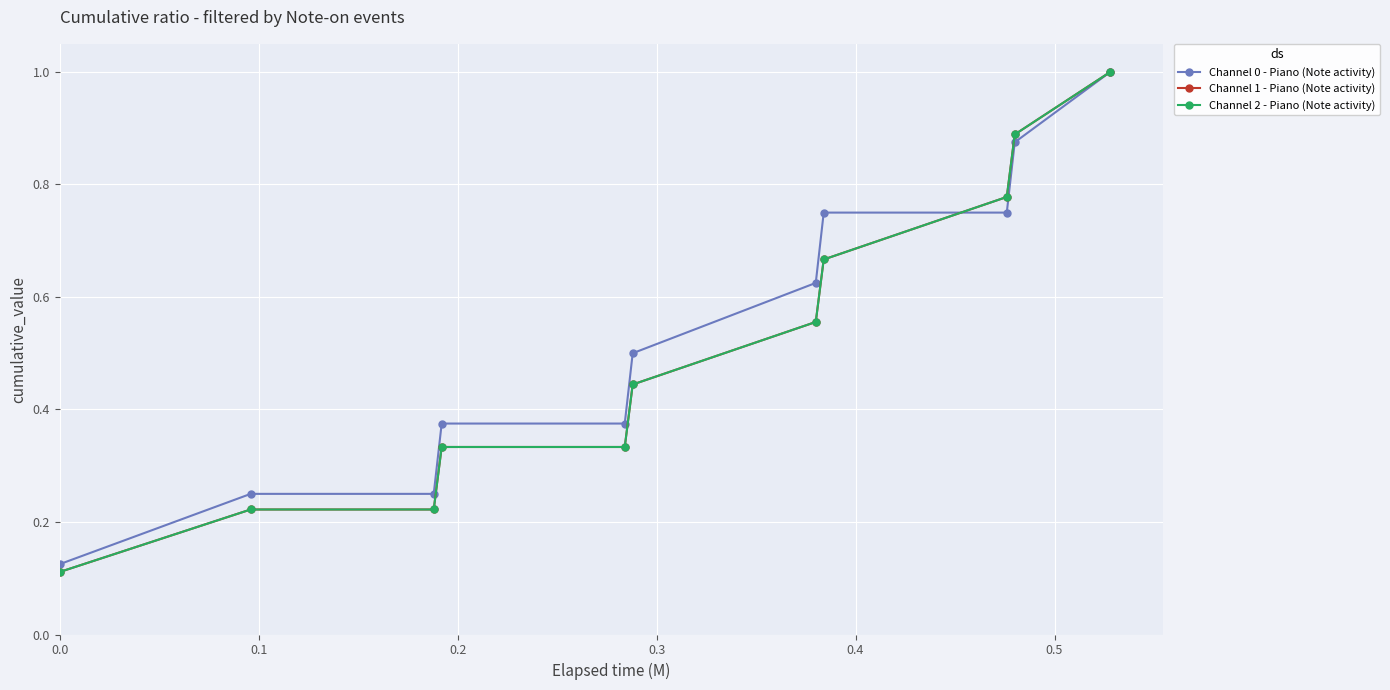

What is the sum of all Channel 0 - Piano (Note activity) values?

5.9